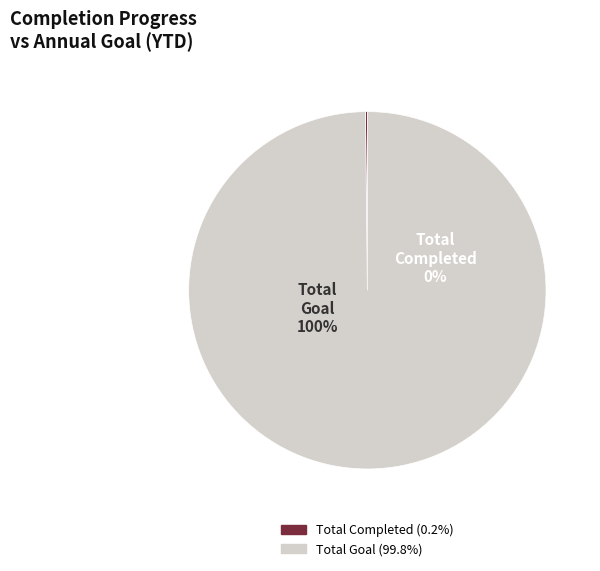

What percentage is the Total Goal slice, to the nearest percent?

100%